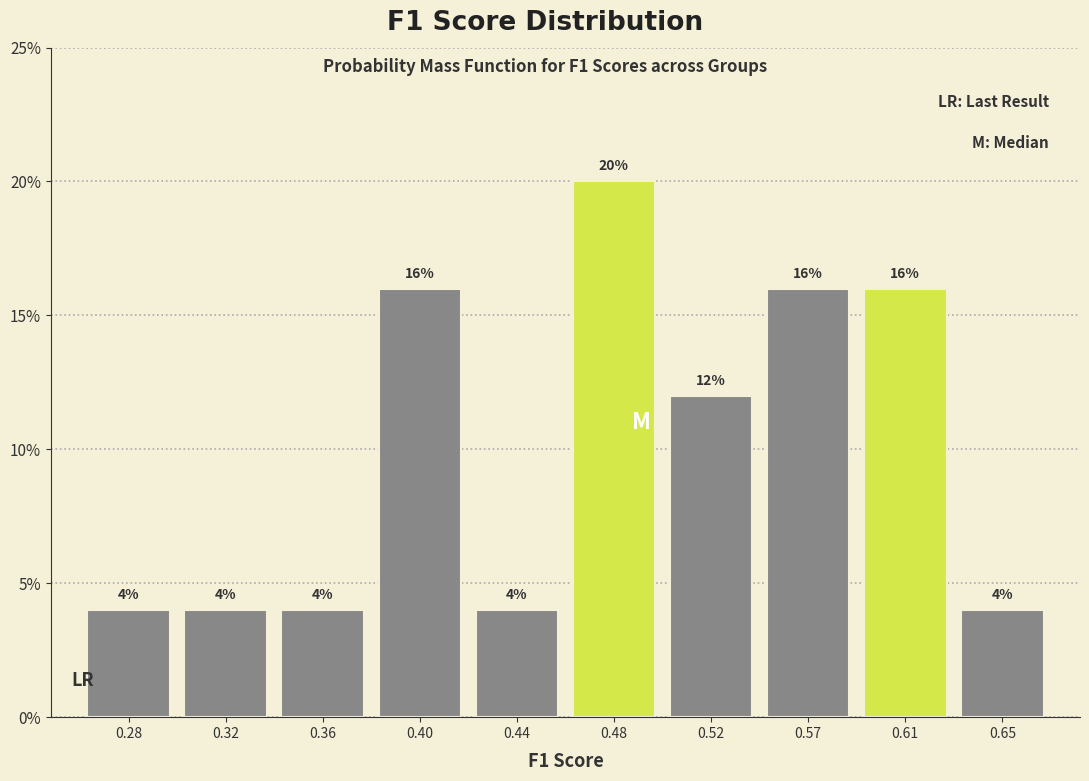

Reading right to left, list all the values displayed in this chart.

0.65=4	0.61=16	0.57=16	0.52=12	0.48=20	0.44=4	0.40=16	0.36=4	0.32=4	0.28=4